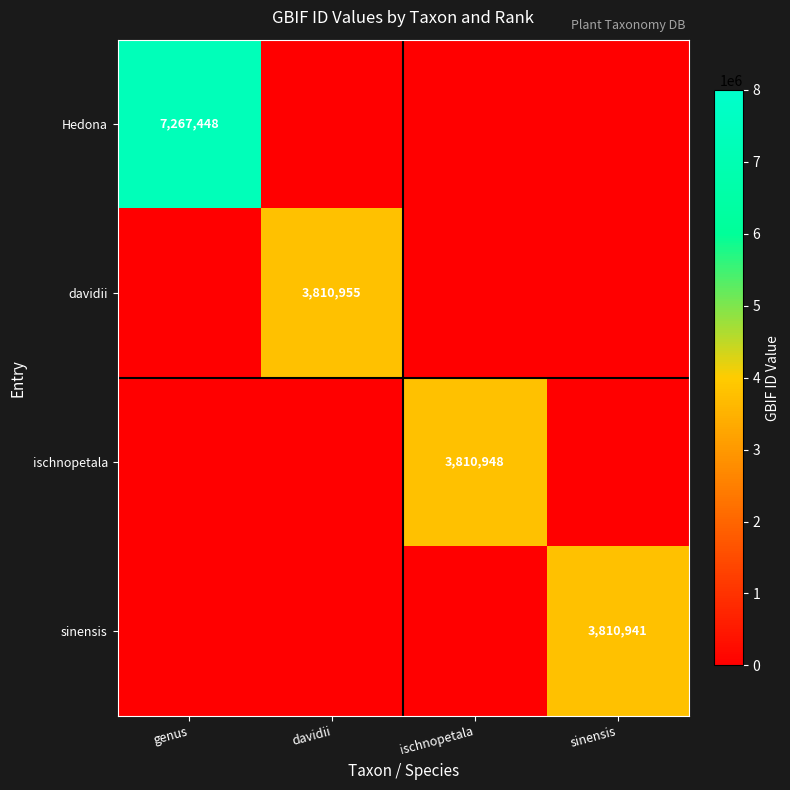

Is it true that Hedona equals 11177704 at genus?

False